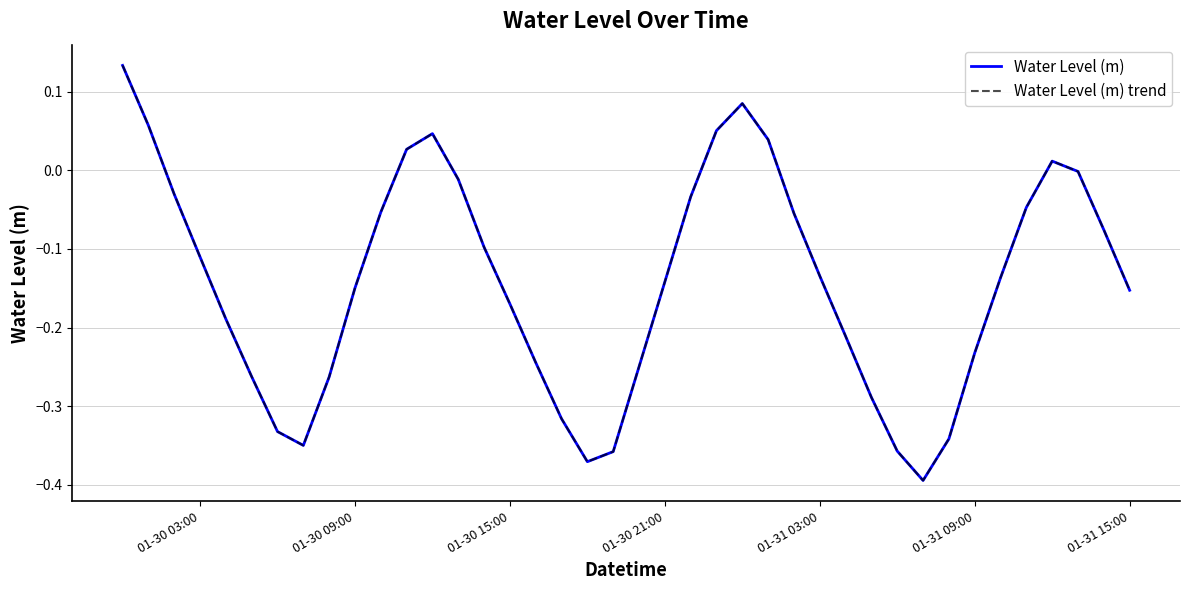

Is this an area chart (filled region under the line)?

No